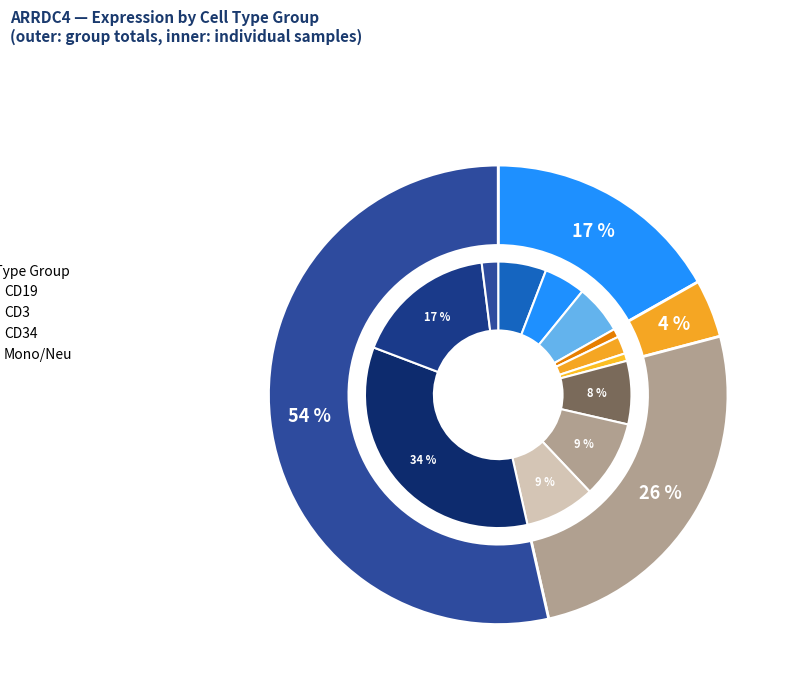

What percentage do HD7_CD34 and HD7_Neu together represent?

9.7%